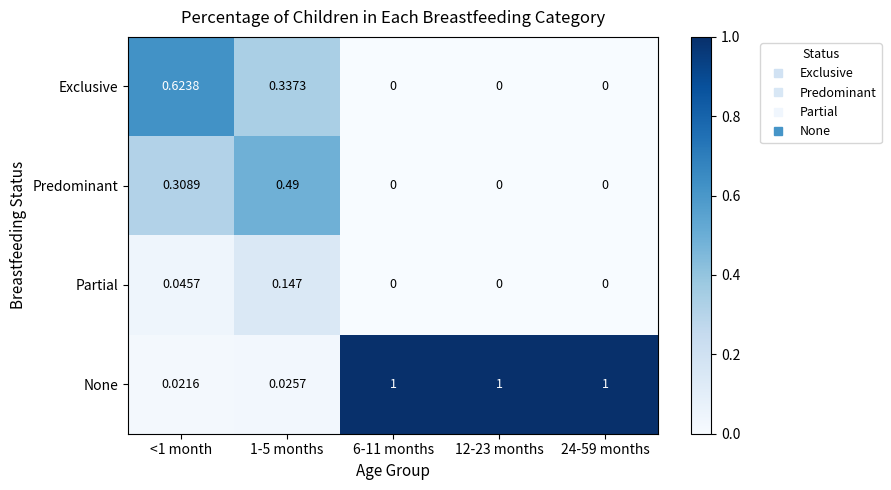

Is the value of Partial at 1-5 months greater than the value of Exclusive at <1 month?

No